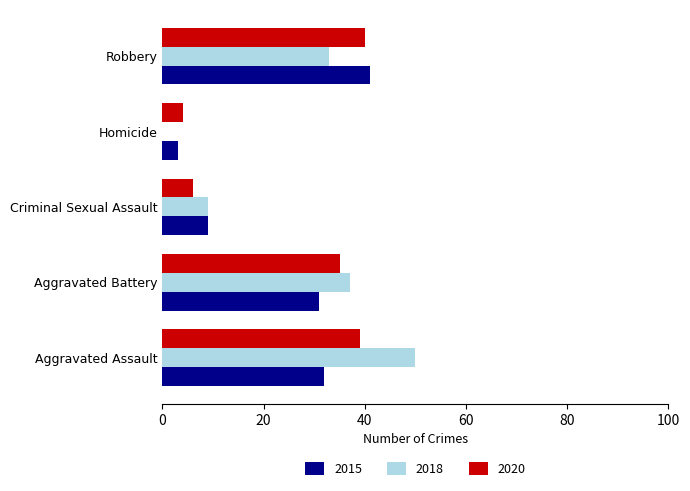

How many distinct data groups are displayed?

3